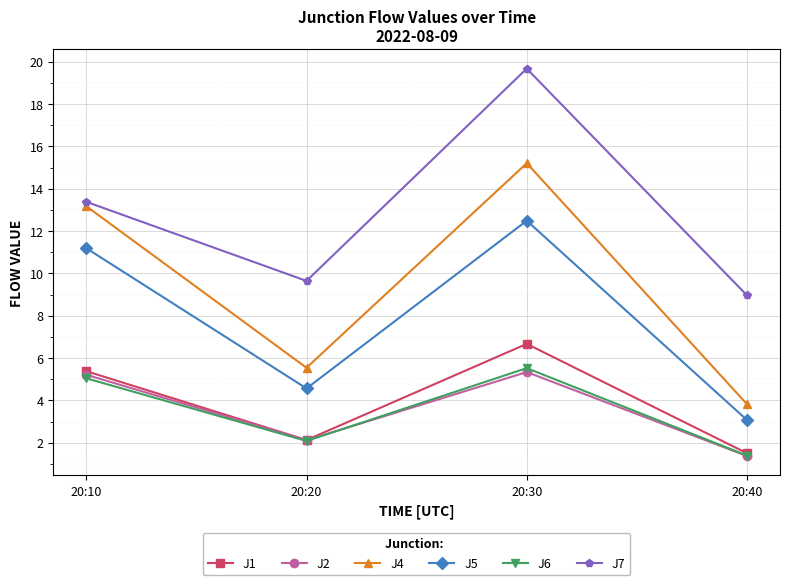

True or false: J4 and J5 intersect in this chart.

False